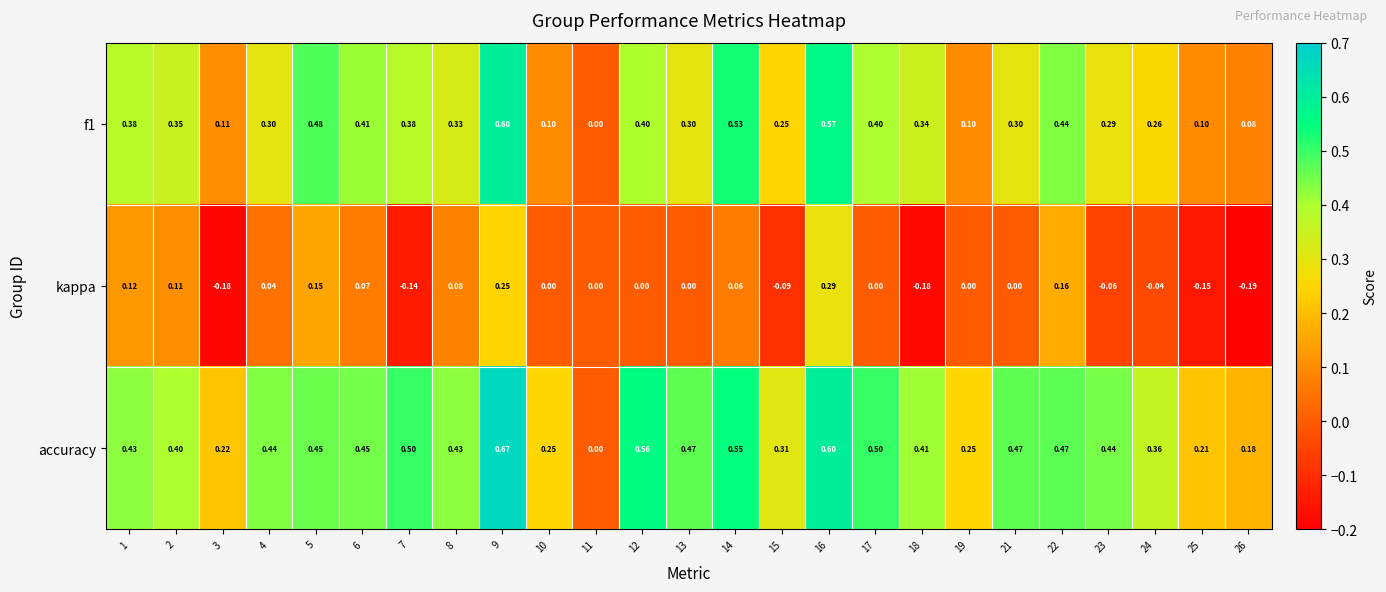

Which series has the largest total across all categories?

accuracy